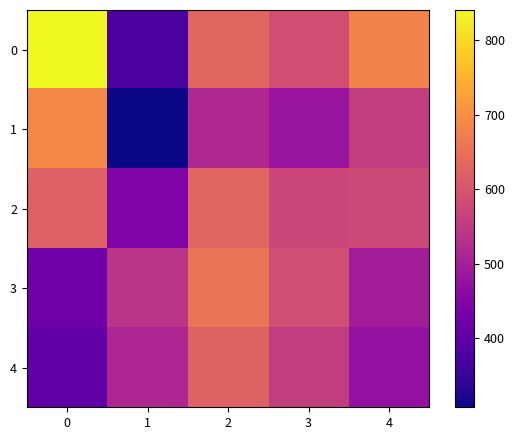

Reading right to left, list all the values displayed in this chart.

0: 4=681.0	3=588.2	2=632.3	1=375.0	0=840.5
1: 4=558.4	3=482.4	2=518.5	1=307.5	0=689.2
2: 4=576.5	3=572.5	2=628.6	1=444.4	0=621.5
3: 4=495.6	3=584.5	2=656.2	1=539.4	0=422.7
4: 4=472.0	3=556.7	2=625.0	1=513.8	0=402.6